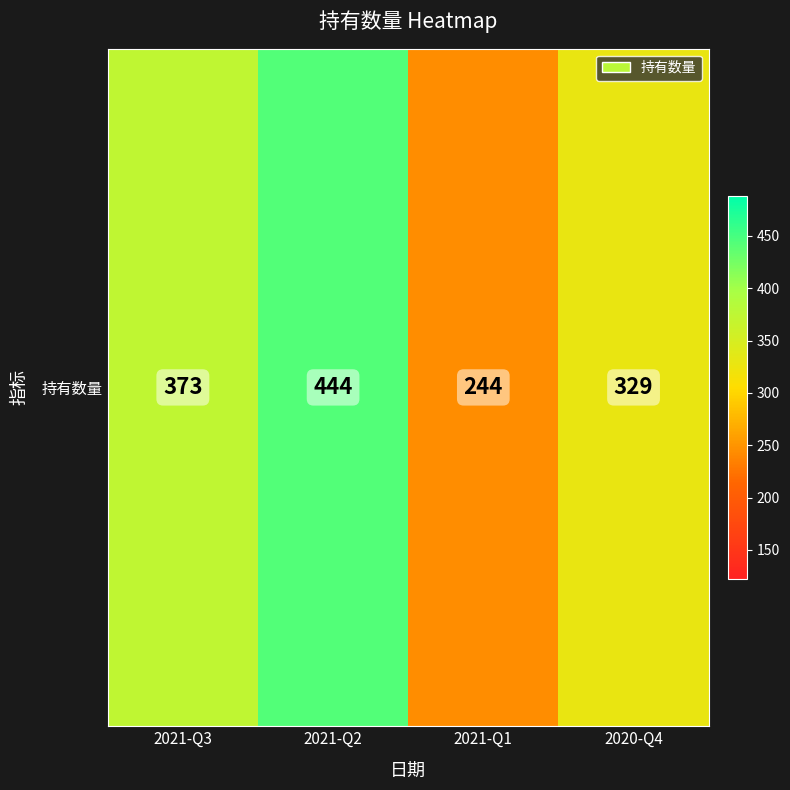

What is the sum of the values at 2021-Q1 and 2021-Q2?

688